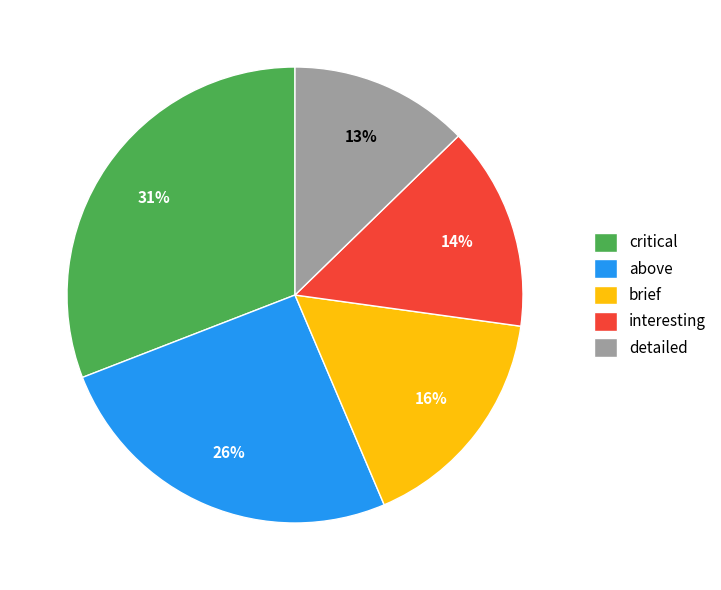

What percentage is the brief slice, to the nearest percent?

16%